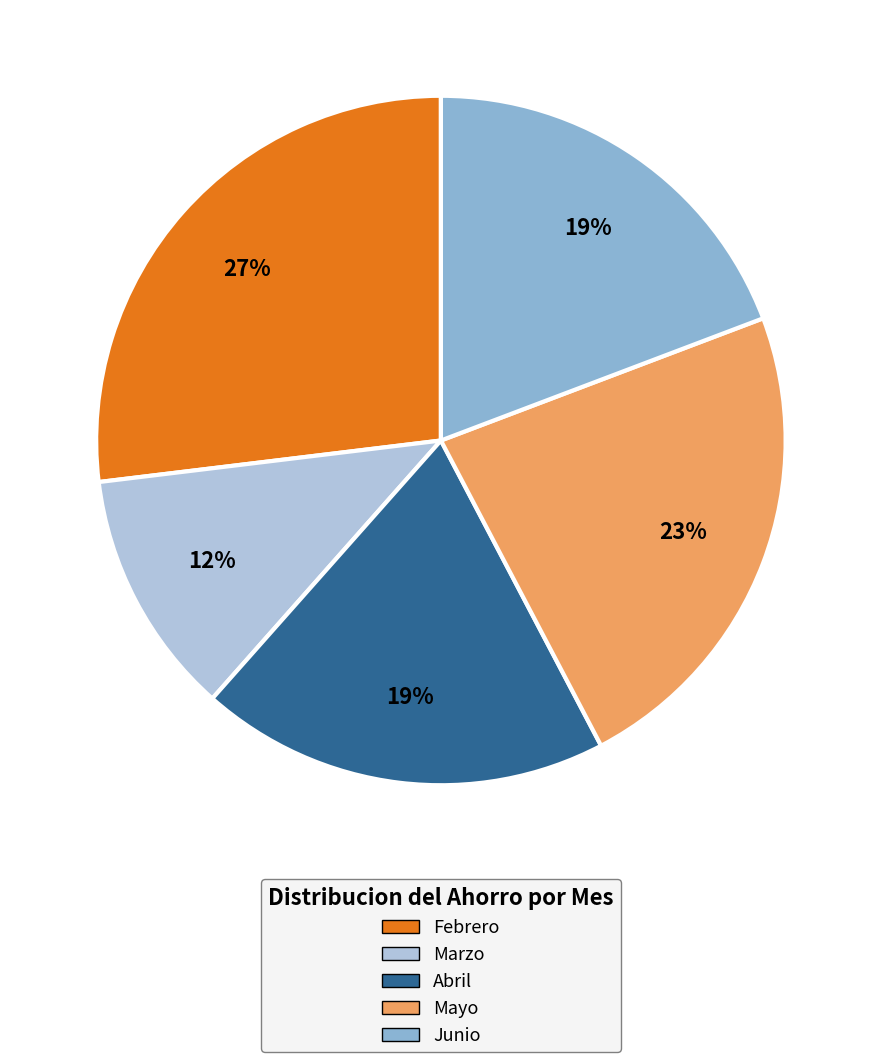

Combined, do Abril and Mayo account for over 50%?

No